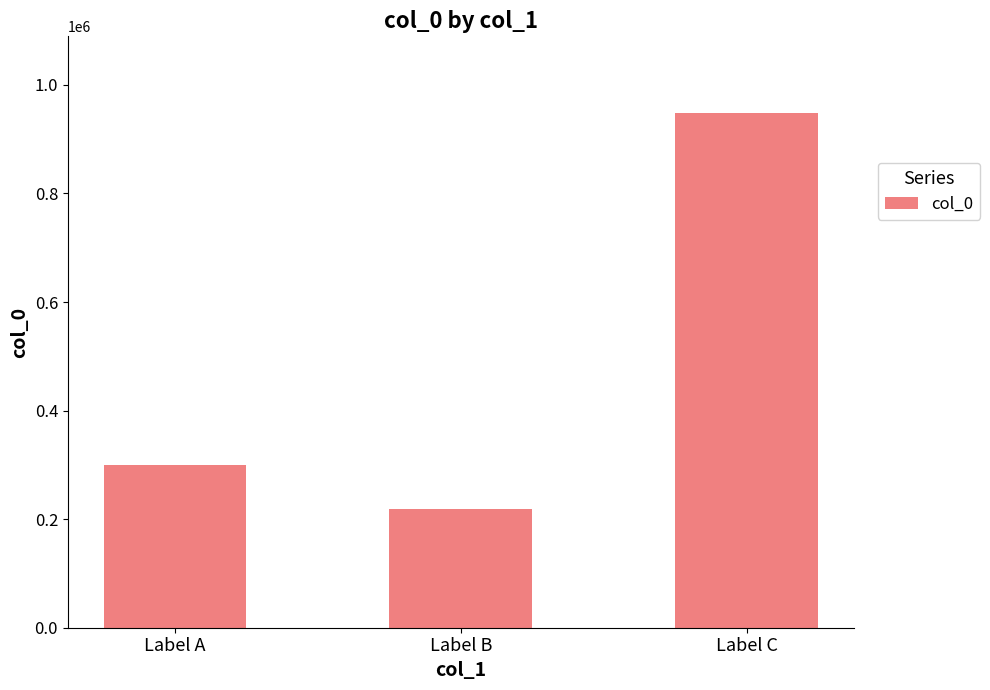

True or false: the data shows 219015 at Label B.

True